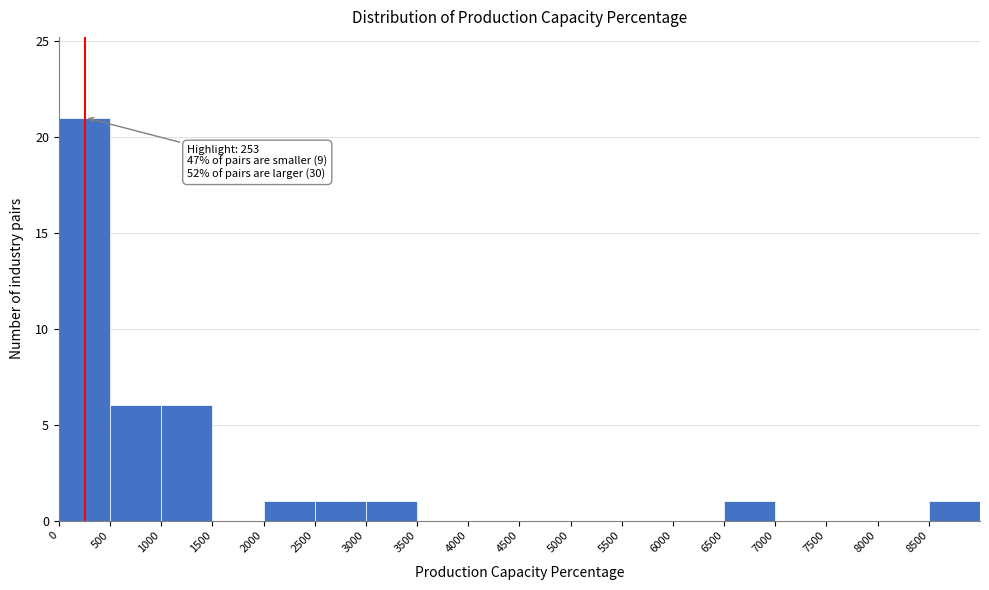

Over which range of the x-axis is the bar tallest?

0 to 500